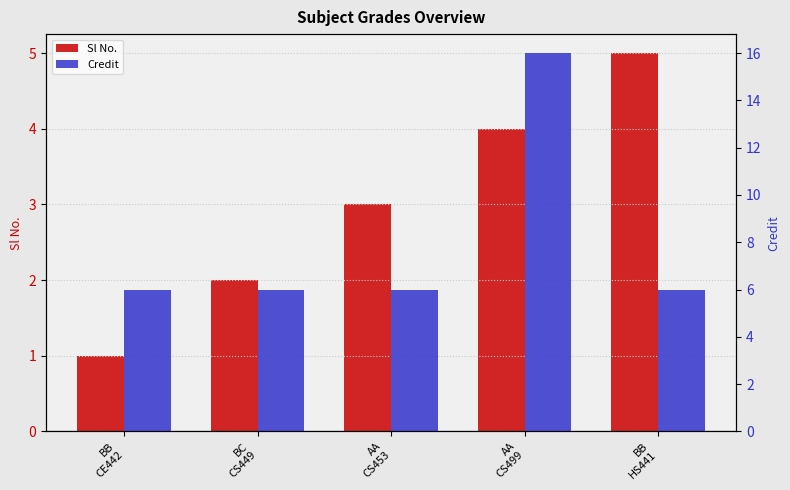

What is the difference between the maximum and minimum values in the Credit series?

10